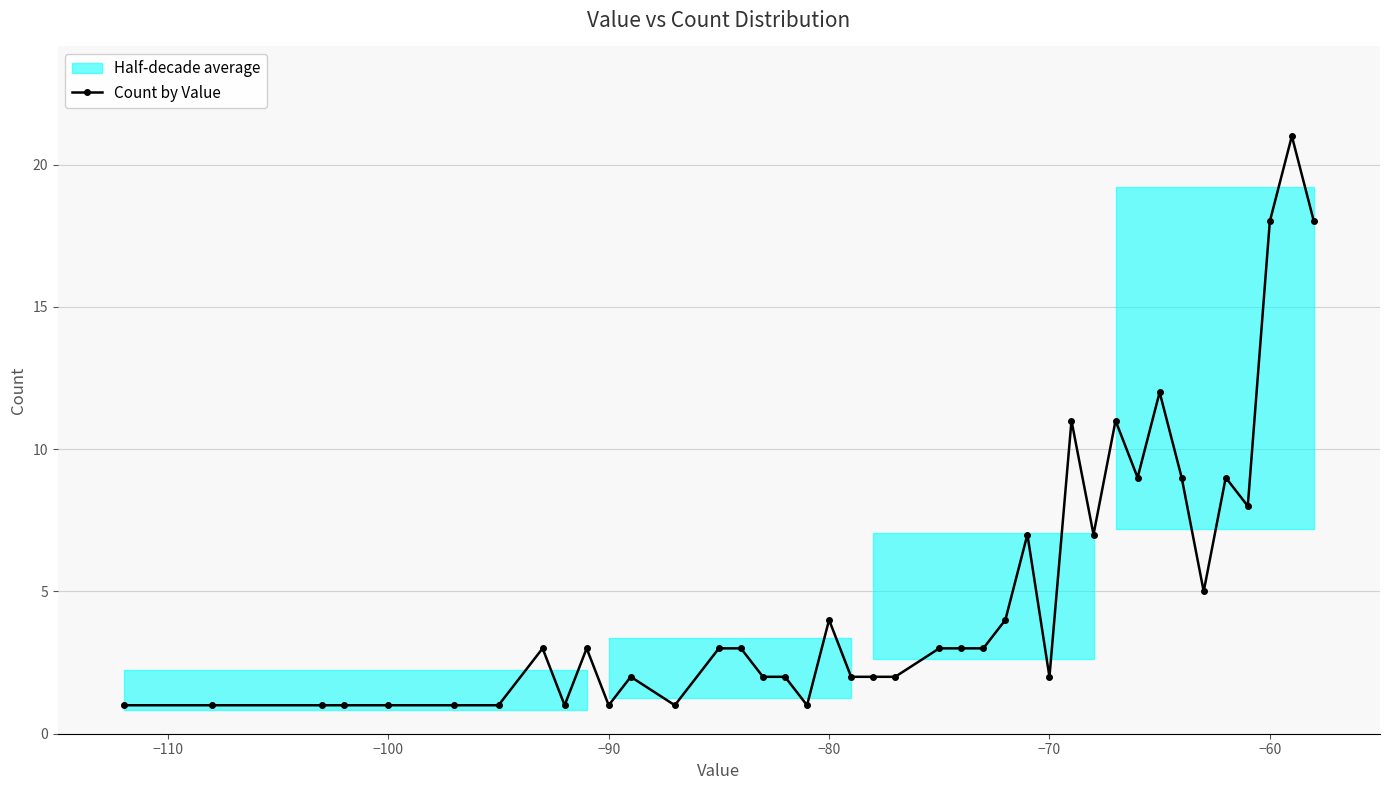

Reading left to right, transcribe all the data shown in this chart.

1	1	1	1	1	1	1	3	1	3	1	2	1	3	3	2	2	1	4	2	2	2	3	3	3	4	7	2	11	7	11	9	12	9	5	9	8	18	21	18